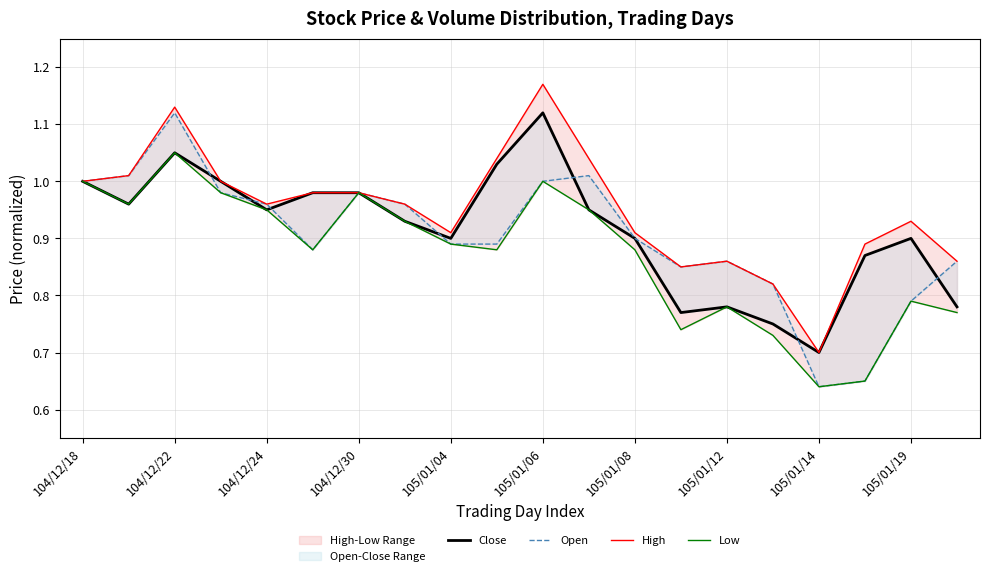

How many lines are shown in the chart?

4